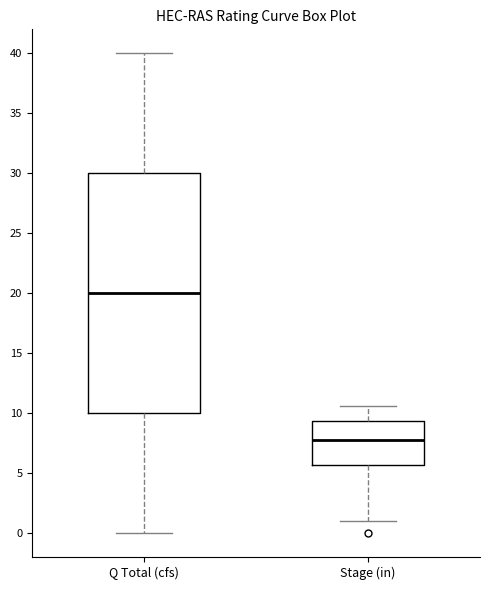

Reading left to right, transcribe this box plot: for each box, give where its median line is, the range the box spans, and where its two whiskers end, as read against the y-axis. The values are not printed on the chart, so give them approximately, as read against the axis.

Q Total (cfs): median 20.0, box 10.0 to 30.0, whiskers 0.0 to 40.0
Stage (in): median 8.0, box 5.5 to 9.5, whiskers 1.0 to 10.5